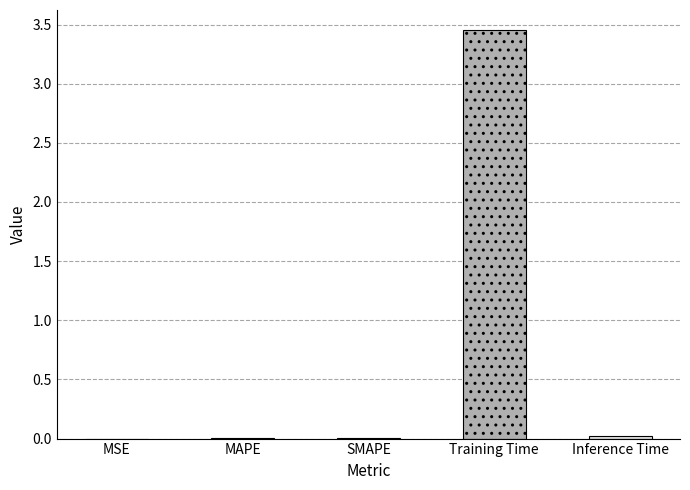

True or false: the data shows 5.6 at Training Time.

False